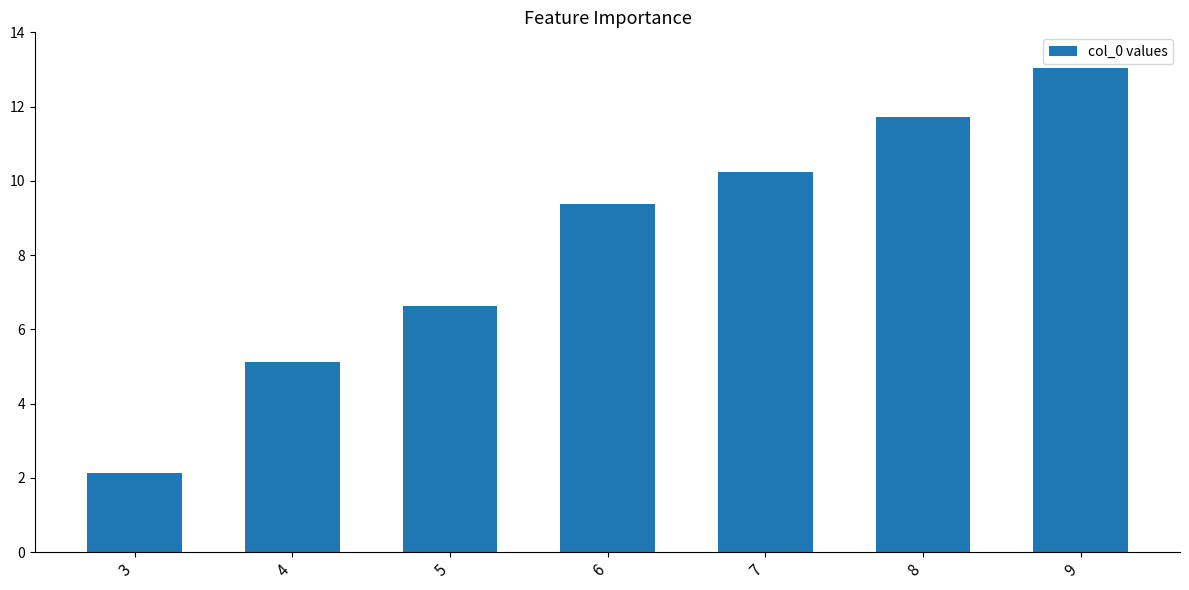

What is the ratio of the value at 4 to the value at 9?

0.4